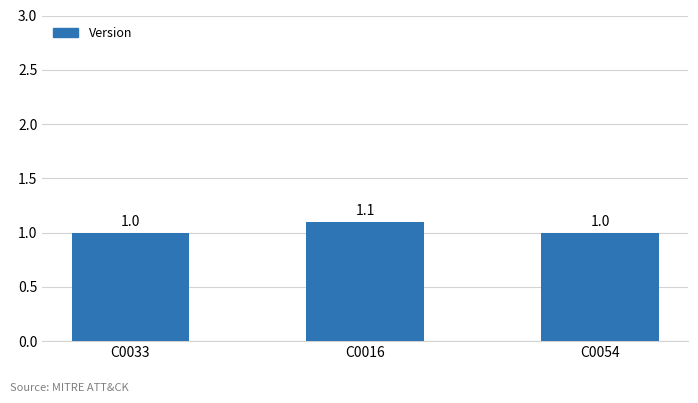

Is it true that the value at C0016 is 1.9?

False